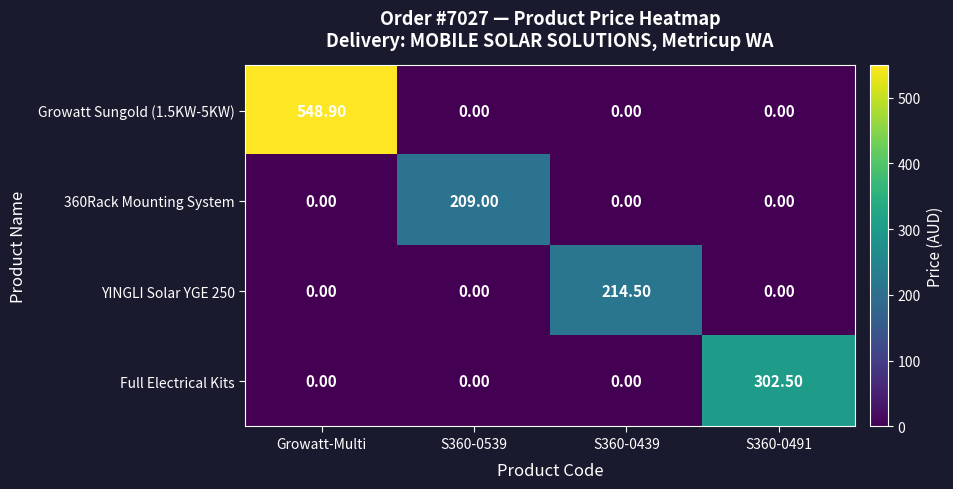

What is the difference between the maximum and minimum values in the YINGLI Solar YGE 250 series?

214.5